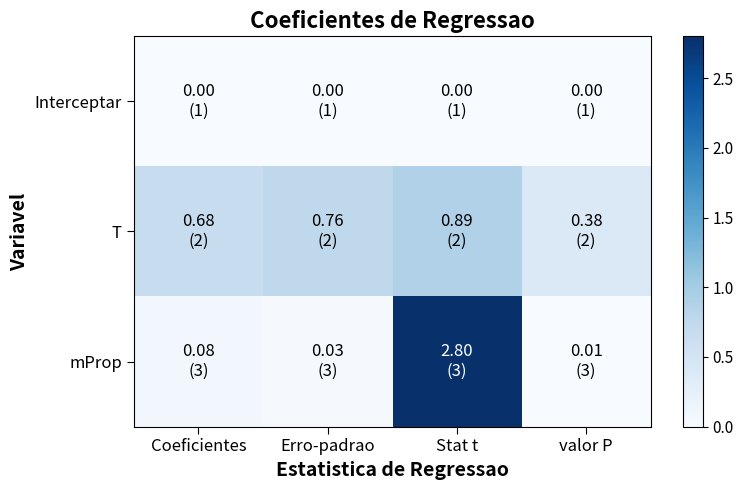

List the series in order of their peak value, lowest first.

Interceptar, T, mProp